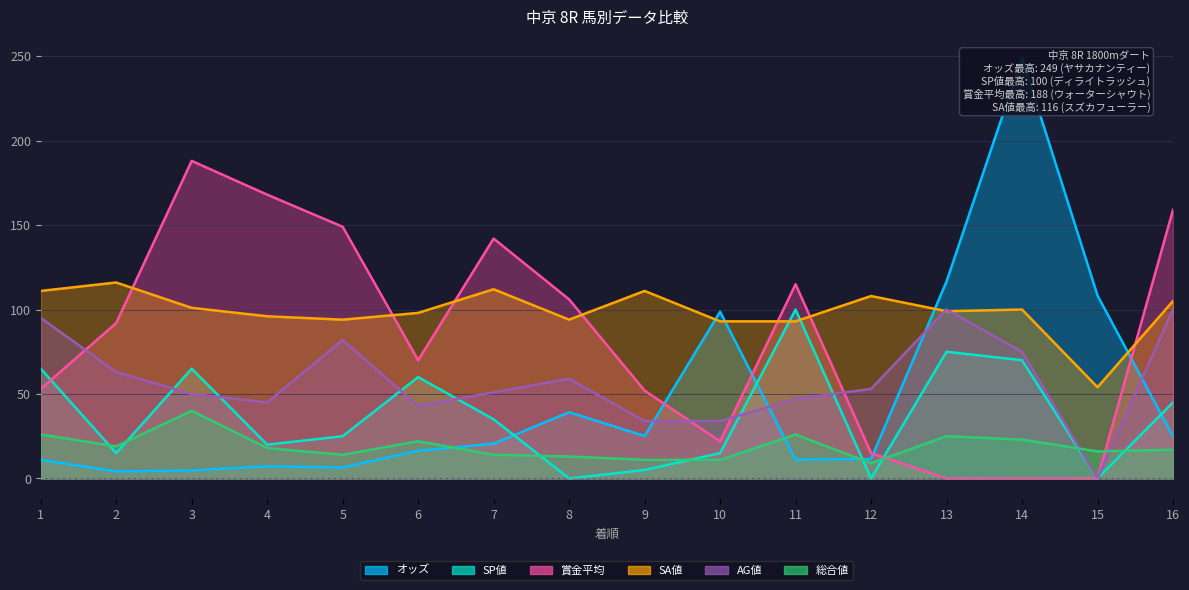

How many interior local peaks does the 賞金平均 series have?

3